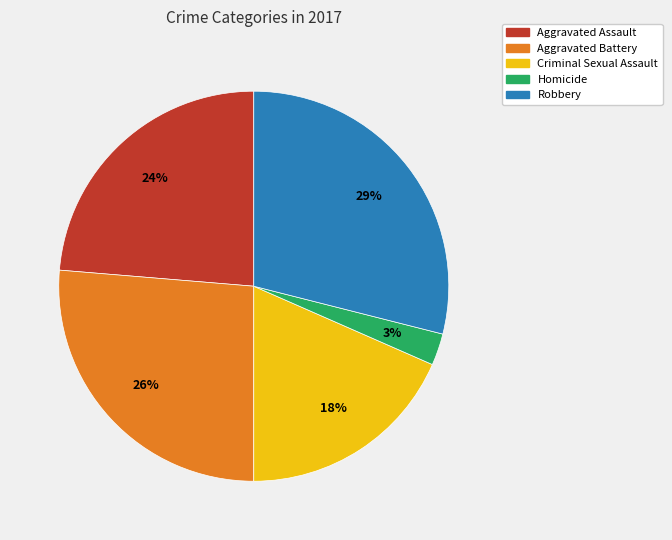

What percentage is the Criminal Sexual Assault slice, to the nearest percent?

18%